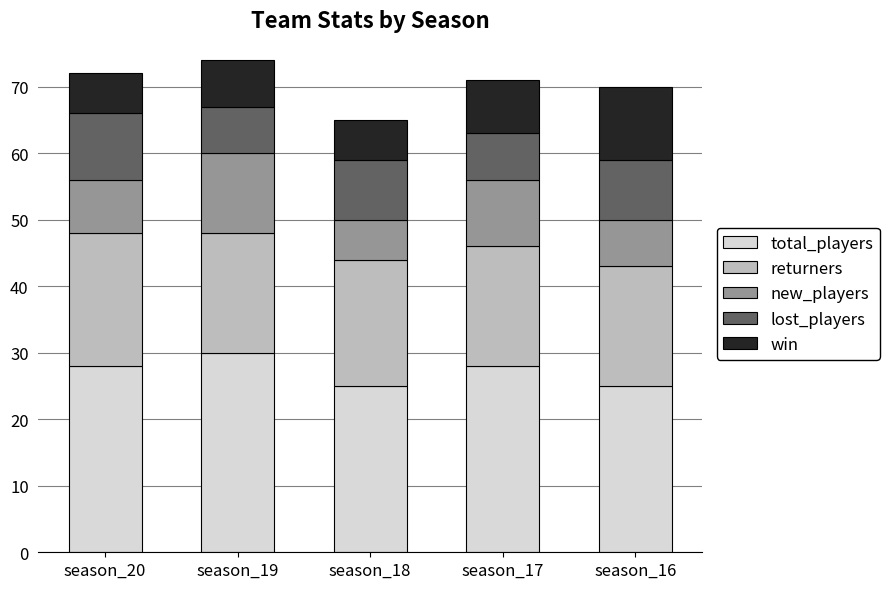

At which label does total_players reach its peak?

season_19